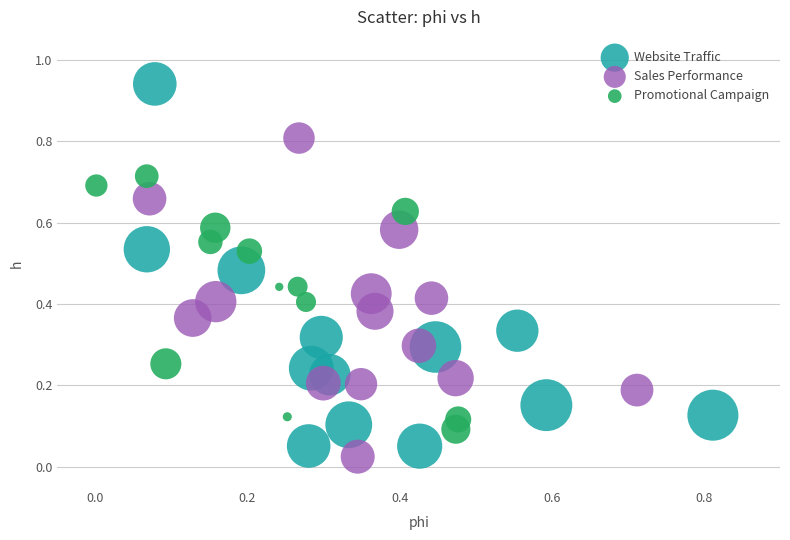

Which series contains the highest Y value?

Website Traffic